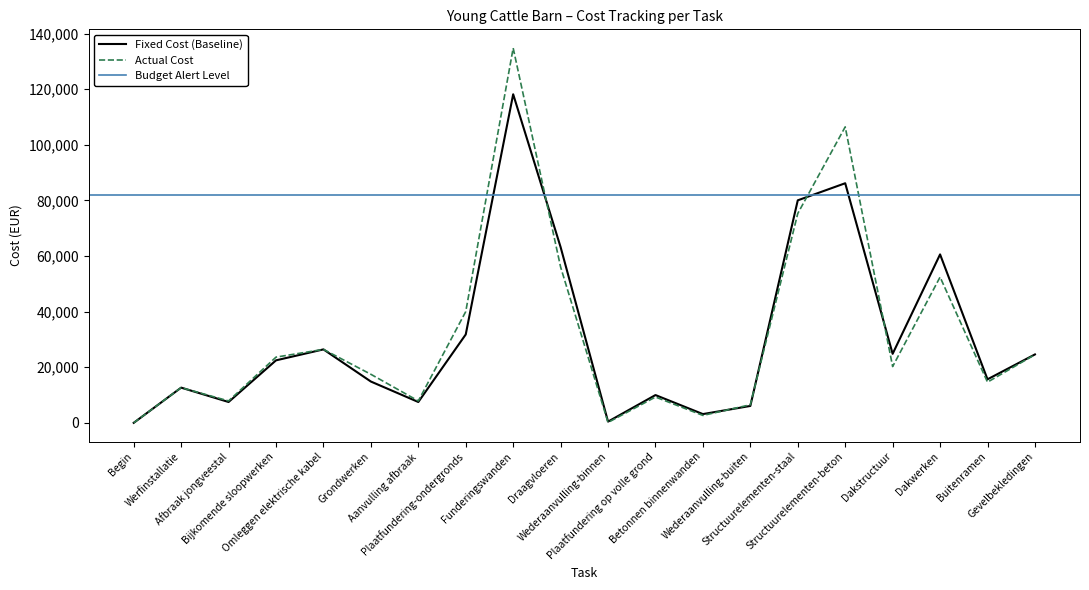

True or false: Actual Cost has more than 0 points higher than both neighbors.

True